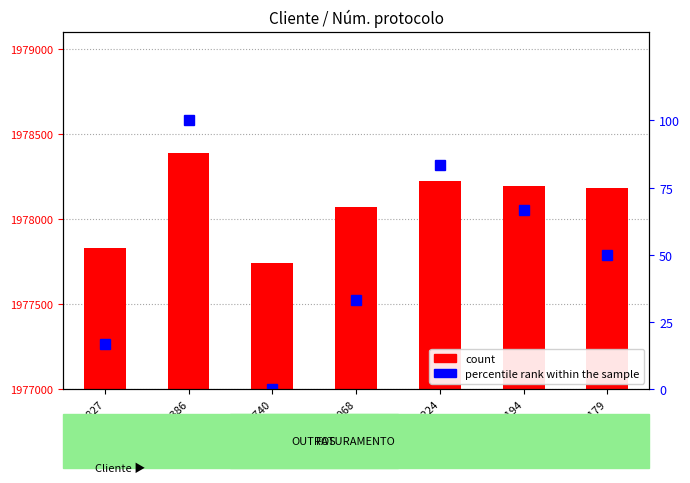

How many categories are shown in the chart?

7